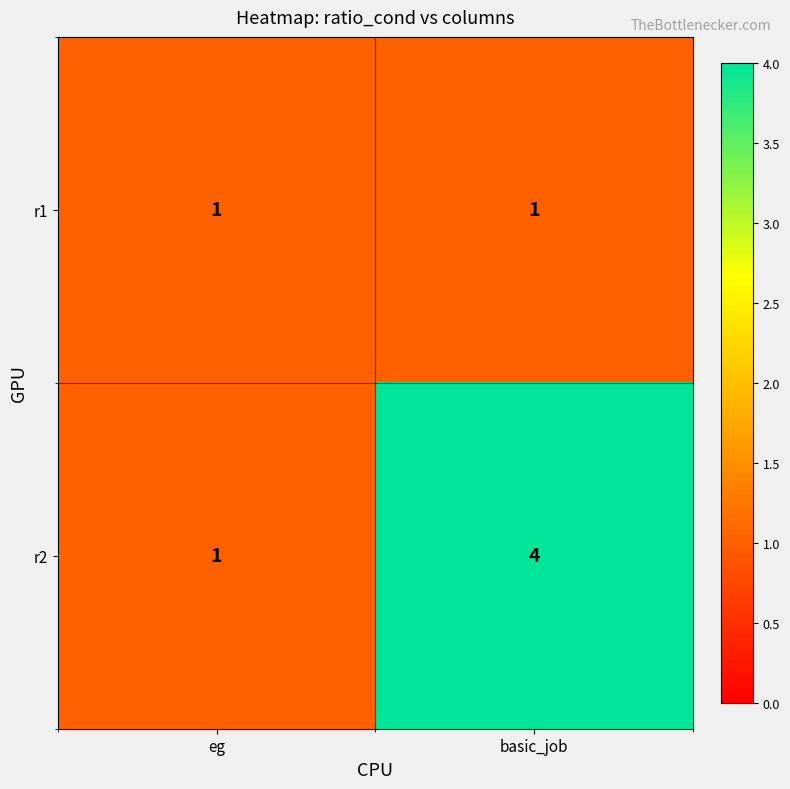

Reading left to right, extract all data points from this chart.

r1: eg=1	basic_job=1
r2: eg=1	basic_job=4